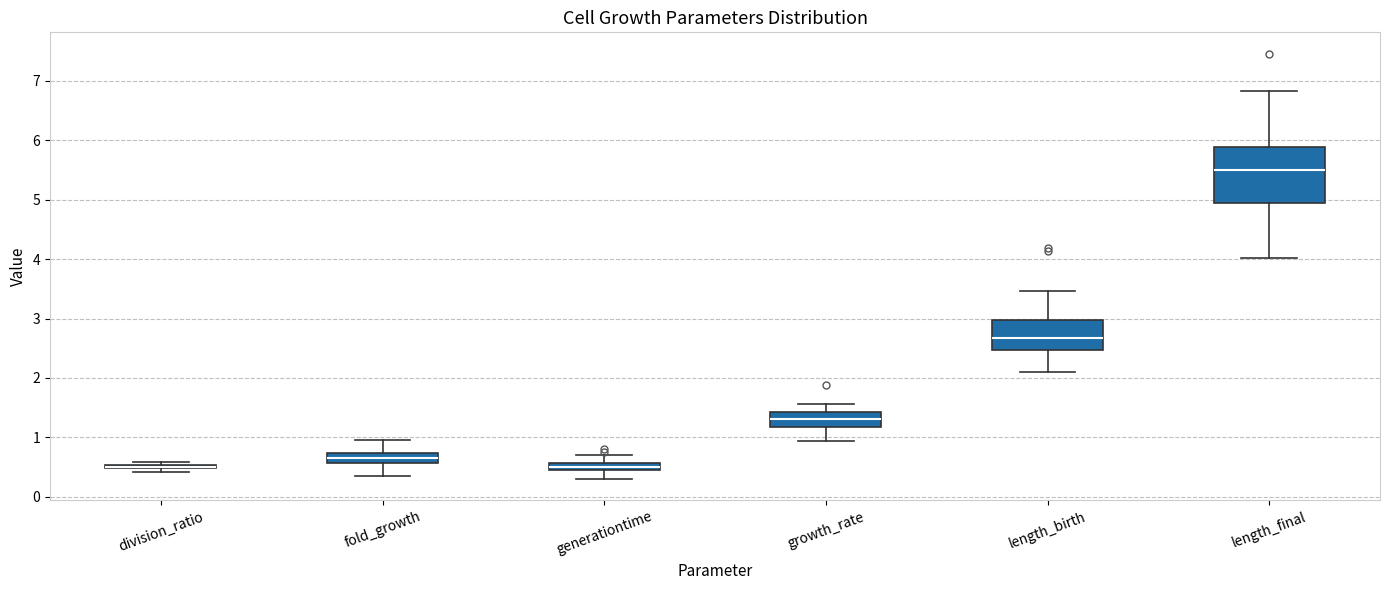

Comparing the boxes themselves (not the whiskers), which one is the tallest?

length_final